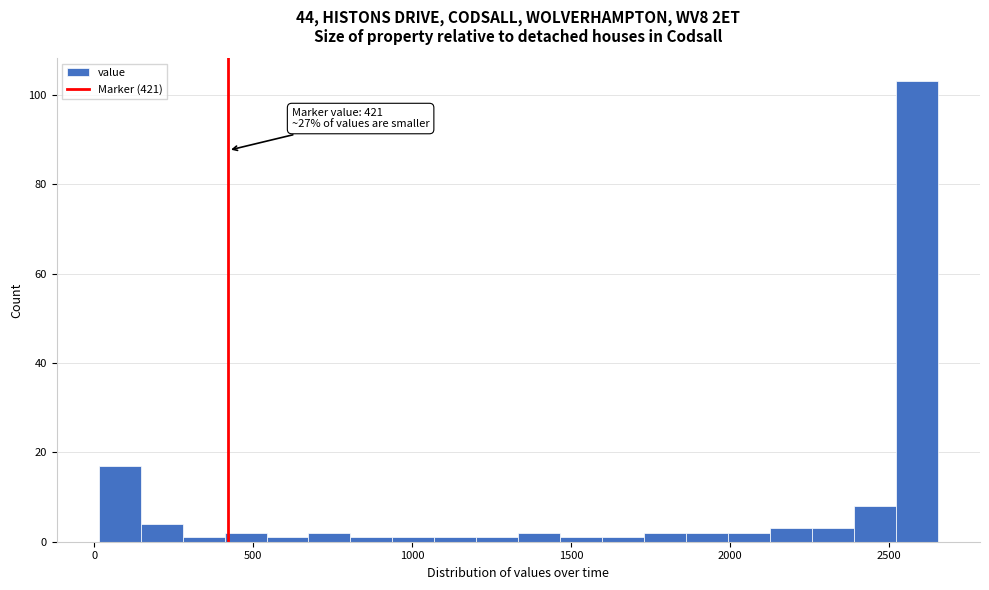

Around what value on the x-axis is the tallest bar? Give the approximate position of its centre, as read against the axis.

2600